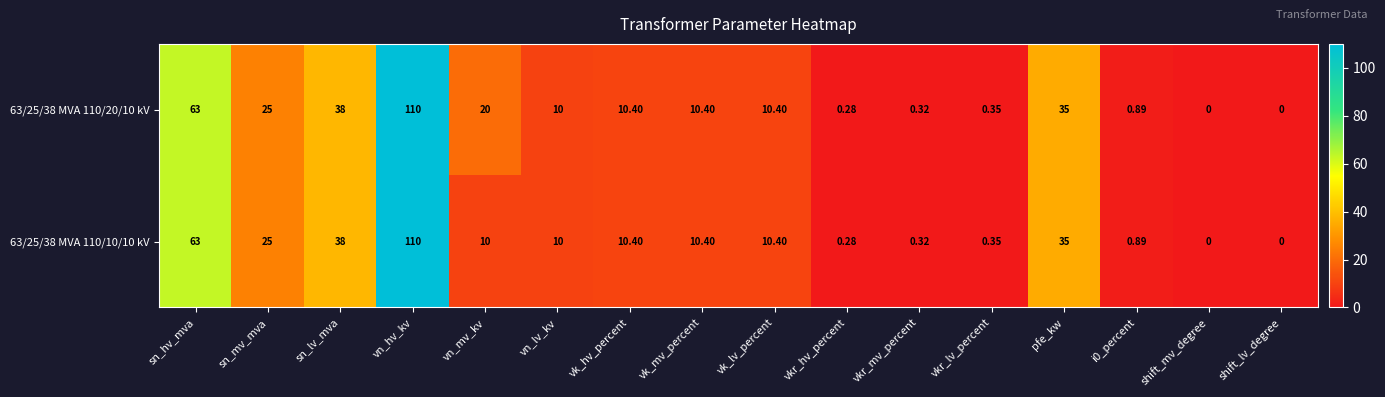

At which category is the sum across all series the highest?

vn_hv_kv